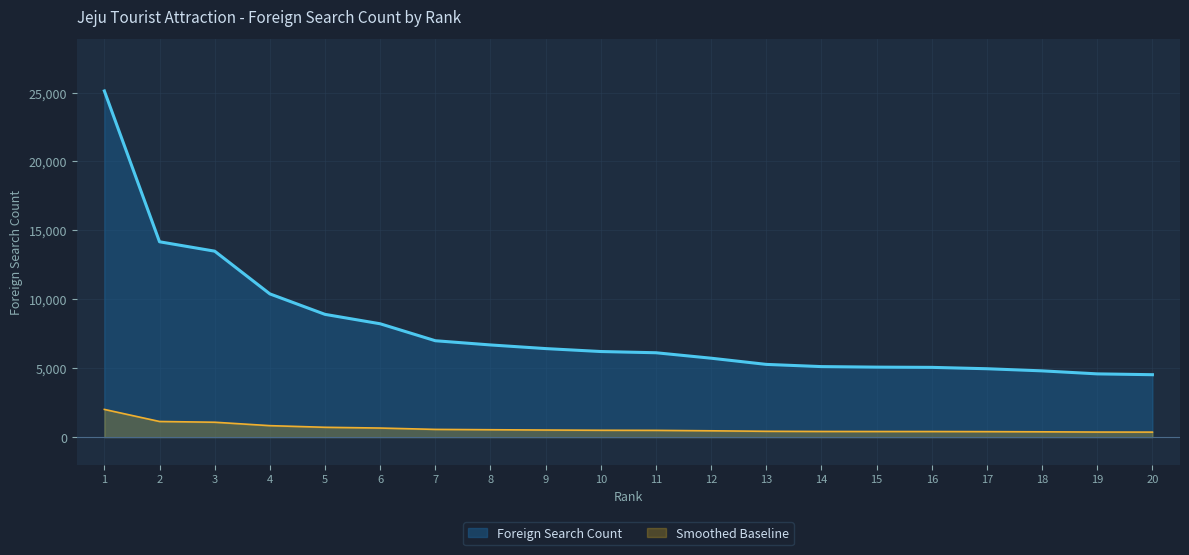

What is the value of the 15th point from the left?

5077